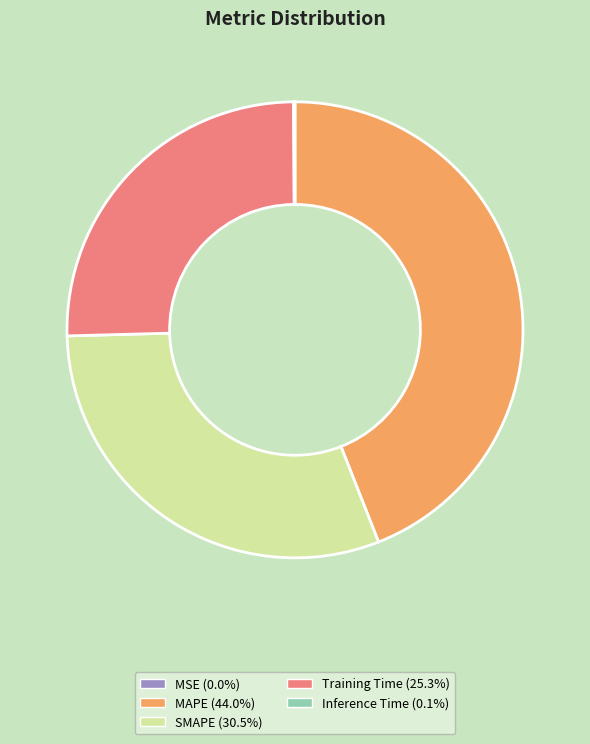

What is the ratio of the value at MAPE to the value at Training Time?

1.7